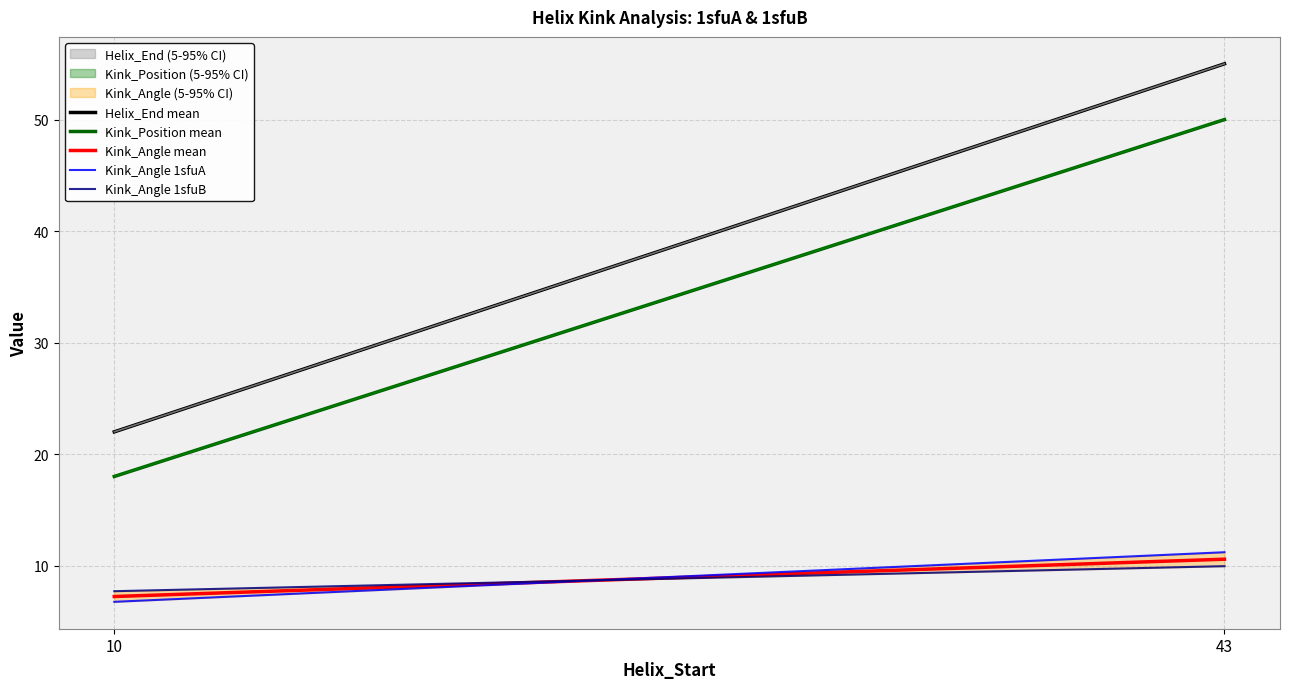

What is the difference between the highest and lowest values at 43?

45.0